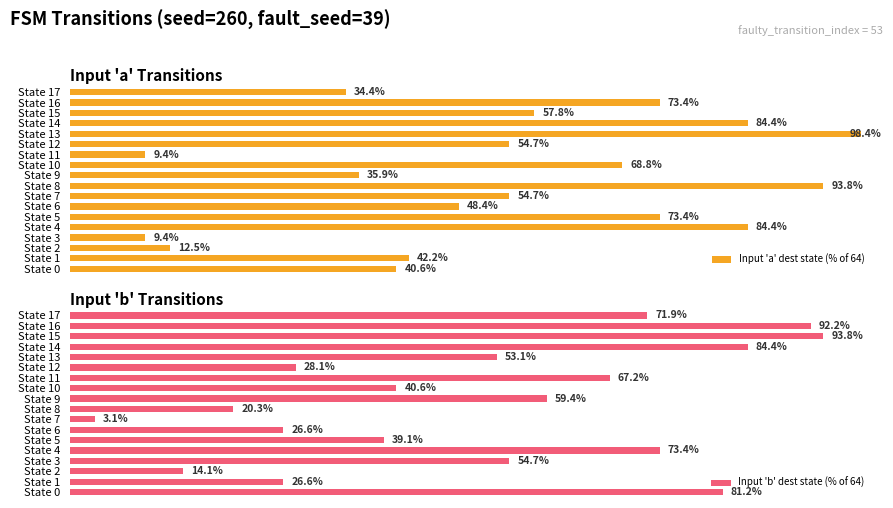

The value of Input 'a' dest state (% of 64) at State 0 is 21.5. True or false?

False